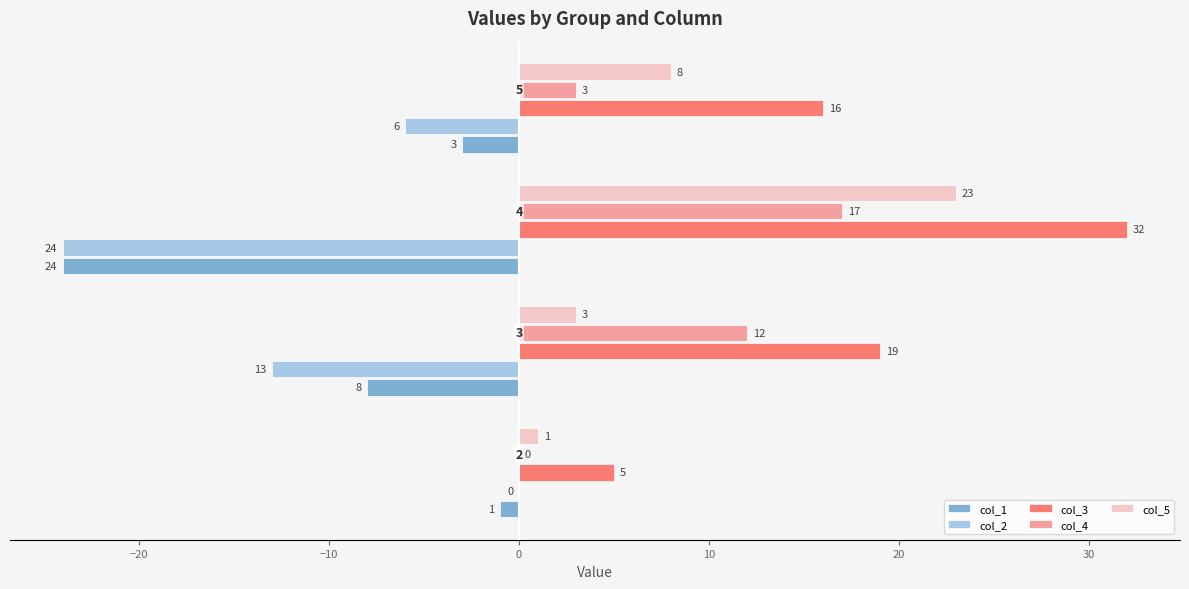

What is the sum of all col_2 values?

-43